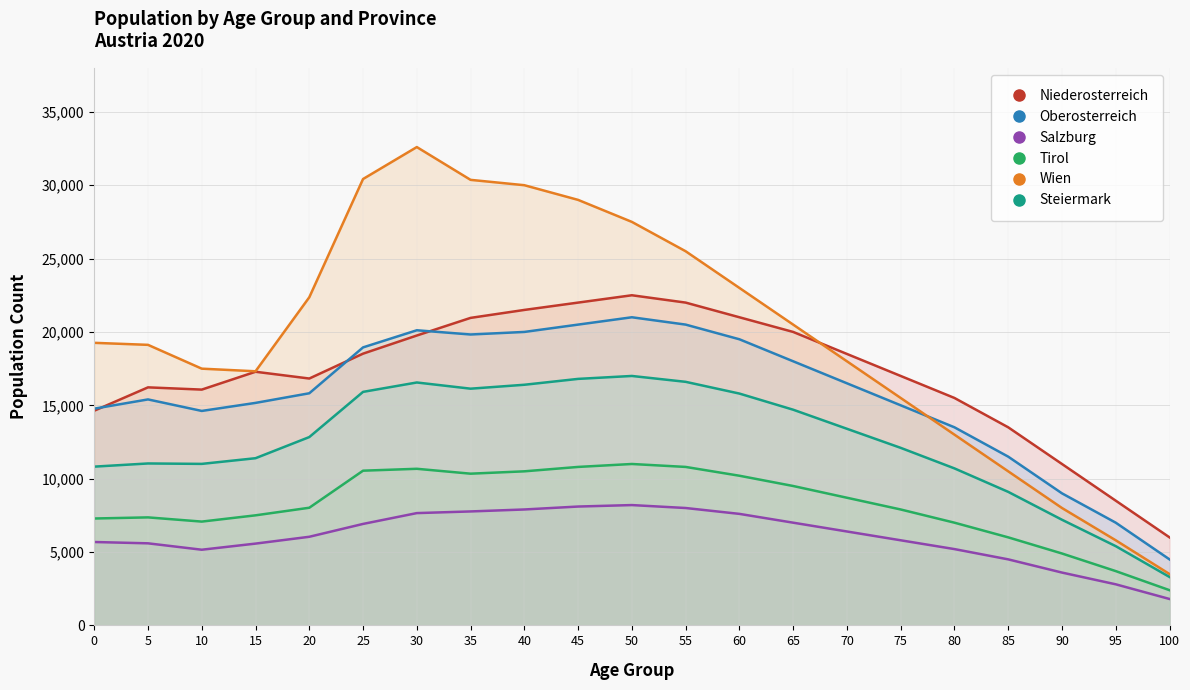

List the labels in order of Salzburg value, smallest first.

100, 95, 90, 85, 10, 80, 15, 5, 0, 75, 20, 70, 25, 65, 60, 30, 35, 40, 55, 45, 50